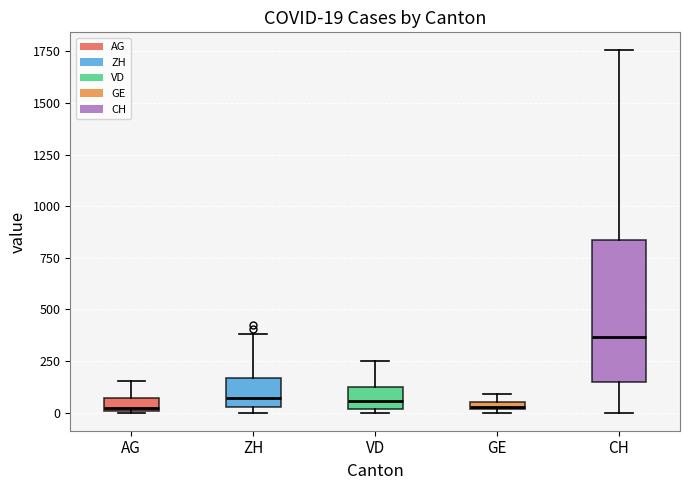

Which box is the tallest, from its lower edge to its upper edge?

CH